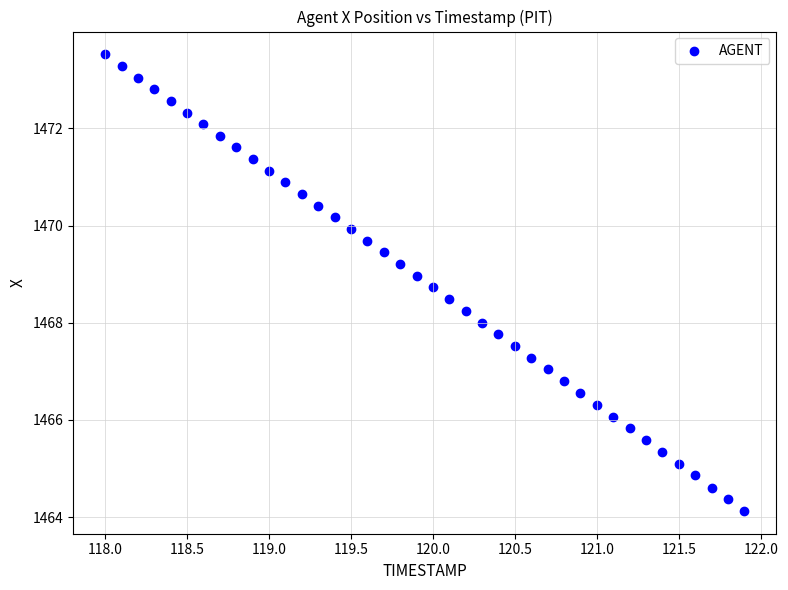

What is the range of Y values (max minus min)?

9.4